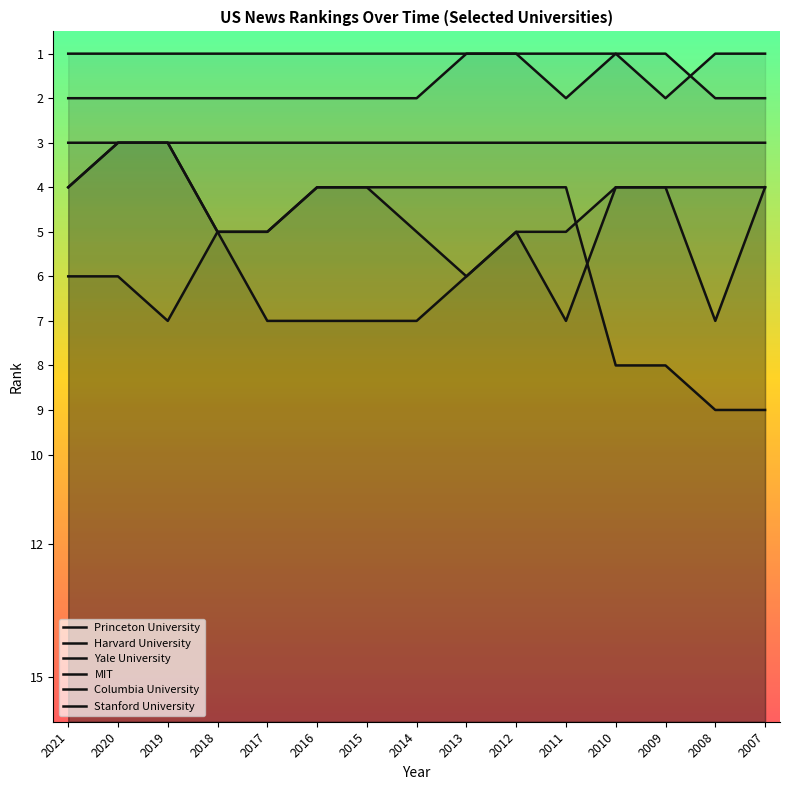

Reading left to right, transcribe all the data shown in this chart.

Princeton University: 2021=1	2020=1	2019=1	2018=1	2017=1	2016=1	2015=1	2014=1	2013=1	2012=1	2011=2	2010=1	2009=2	2008=1	2007=1
Harvard University: 2021=2	2020=2	2019=2	2018=2	2017=2	2016=2	2015=2	2014=2	2013=1	2012=1	2011=1	2010=1	2009=1	2008=2	2007=2
Yale University: 2021=4	2020=3	2019=3	2018=3	2017=3	2016=3	2015=3	2014=3	2013=3	2012=3	2011=3	2010=3	2009=3	2008=3	2007=3
MIT: 2021=4	2020=3	2019=3	2018=5	2017=7	2016=7	2015=7	2014=7	2013=6	2012=5	2011=7	2010=4	2009=4	2008=7	2007=4
Columbia University: 2021=3	2020=3	2019=3	2018=5	2017=5	2016=4	2015=4	2014=4	2013=4	2012=4	2011=4	2010=8	2009=8	2008=9	2007=9
Stanford University: 2021=6	2020=6	2019=7	2018=5	2017=5	2016=4	2015=4	2014=5	2013=6	2012=5	2011=5	2010=4	2009=4	2008=4	2007=4